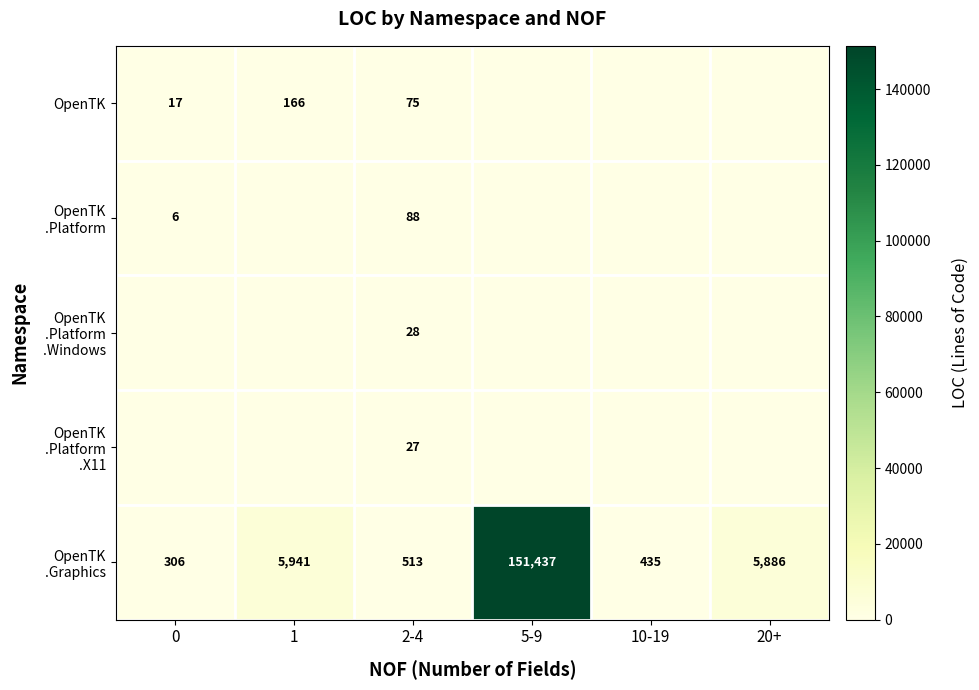

What is the difference between the highest and lowest values at 2-4?

486